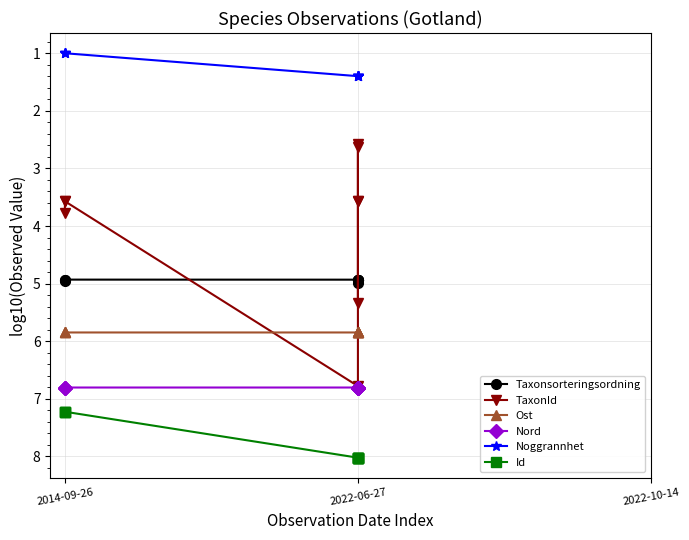

Does the chart have visible grid lines?

Yes